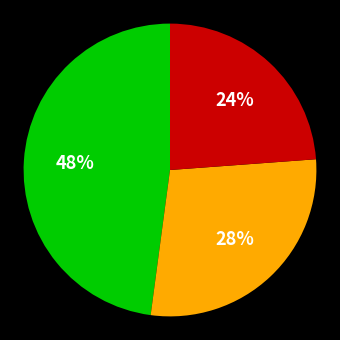

To the nearest percent, what is the average slice percentage?

33%